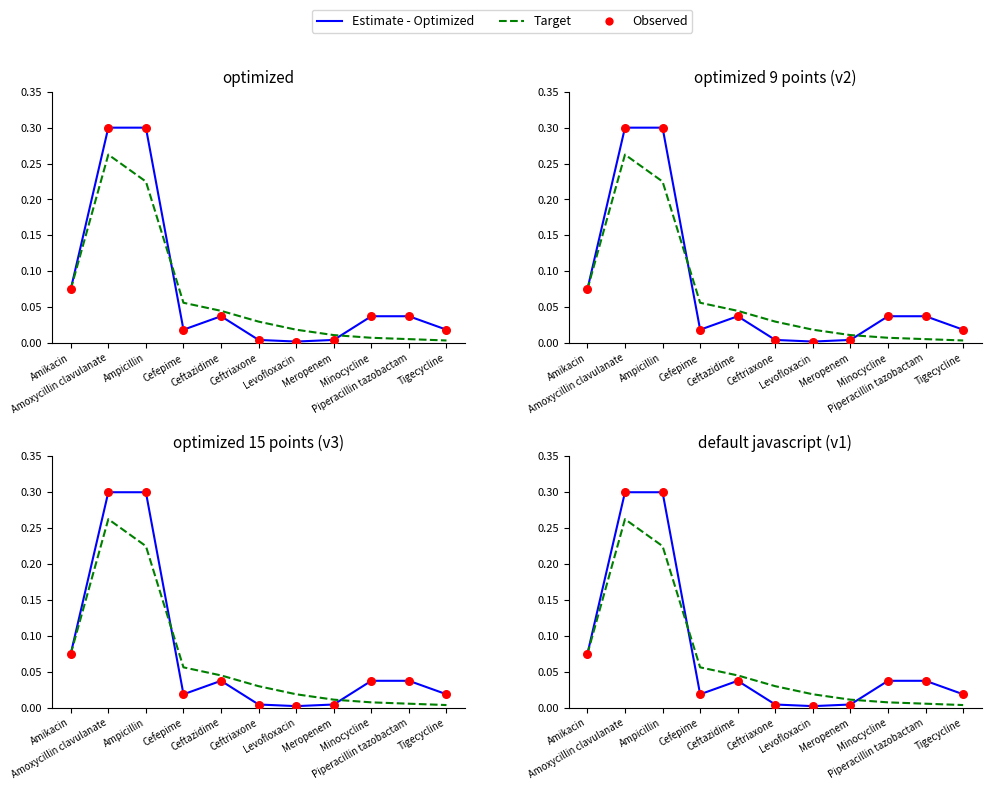

Which series reaches the minimum Y coordinate?

Estimate - Optimized